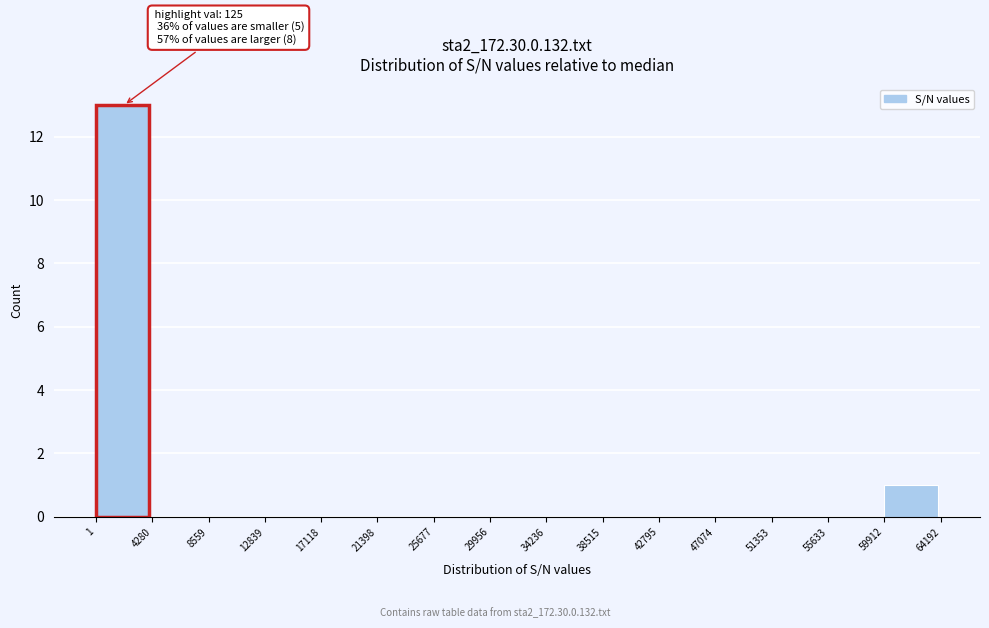

Which range on the x-axis has the tallest bar?

1 to 4280